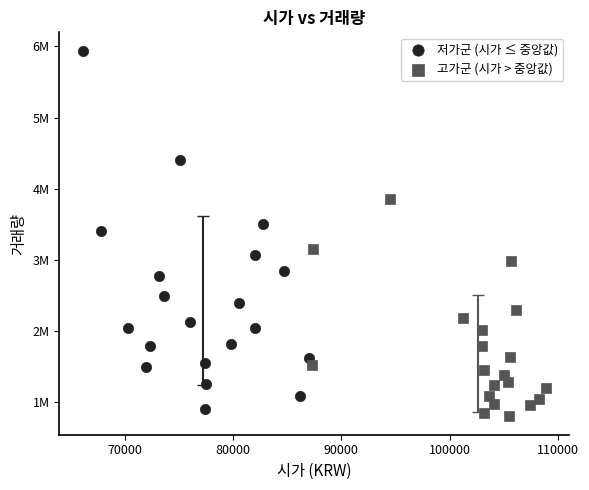

Which series reaches the minimum Y coordinate?

고가군 (시가 > 중앙값)